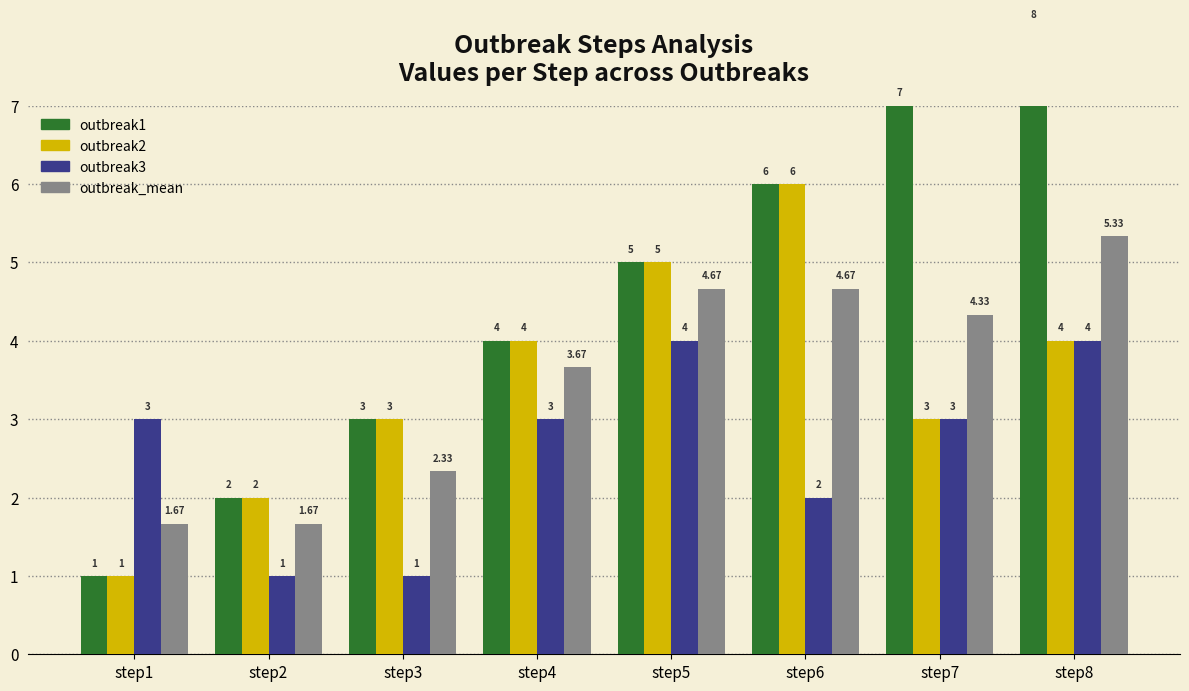

Reading left to right, transcribe all the data shown in this chart.

outbreak1: 1.0	2.0	3.0	4.0	5.0	6.0	7.0	8.0
outbreak2: 1.0	2.0	3.0	4.0	5.0	6.0	3.0	4.0
outbreak3: 3.0	1.0	1.0	3.0	4.0	2.0	3.0	4.0
outbreak_mean: 1.7	1.7	2.3	3.7	4.7	4.7	4.3	5.3